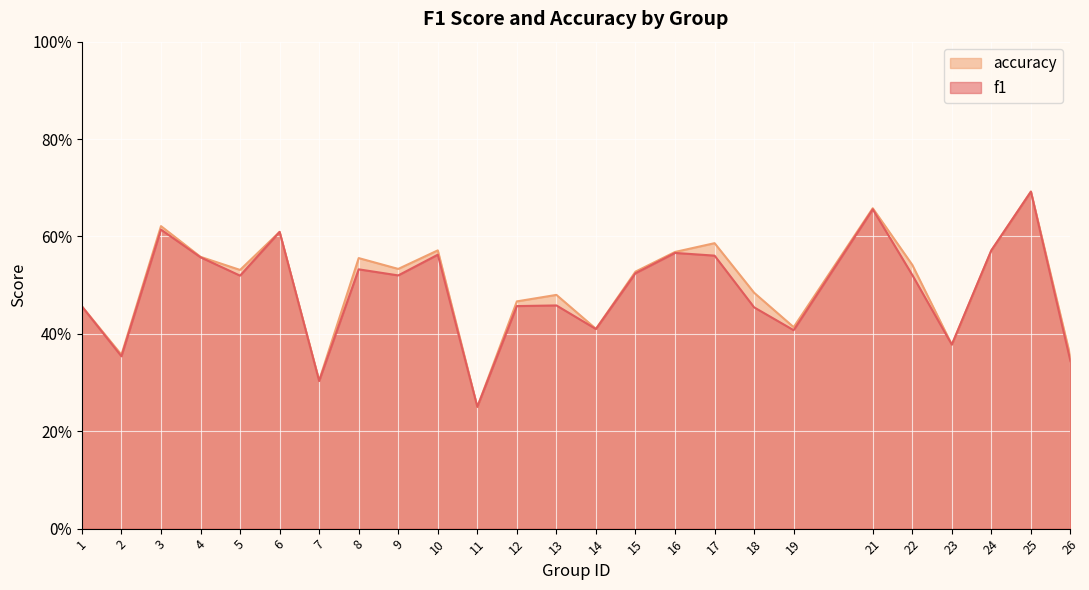

Which category has the highest value in the accuracy series?

25